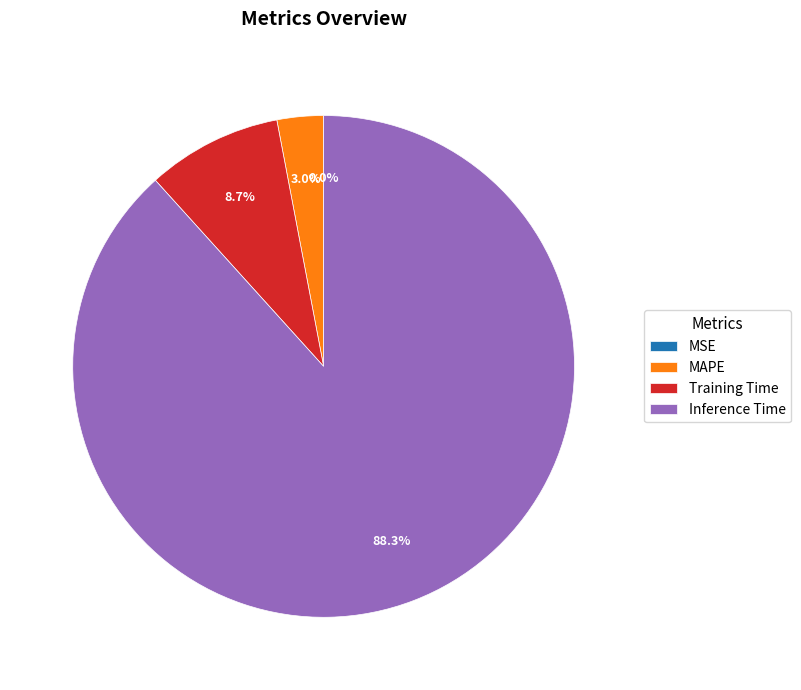

To the nearest percent, what is the difference between the largest and smallest slice percentages?

88%